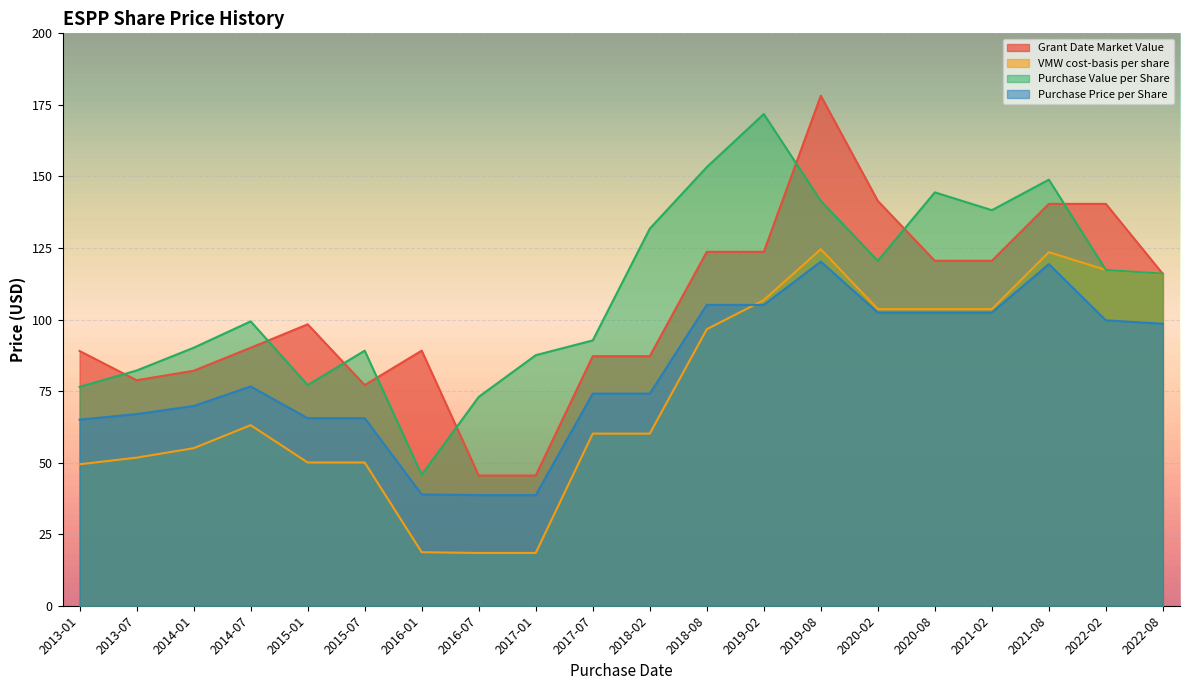

Which series has the largest total across all categories?

Purchase Value per Share